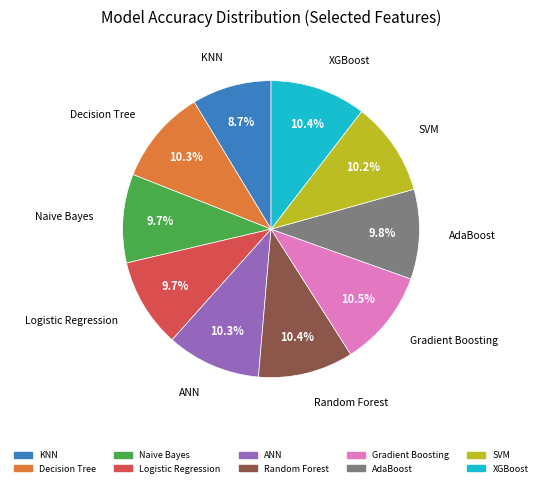

What portion of the pie excludes KNN?

91.3%